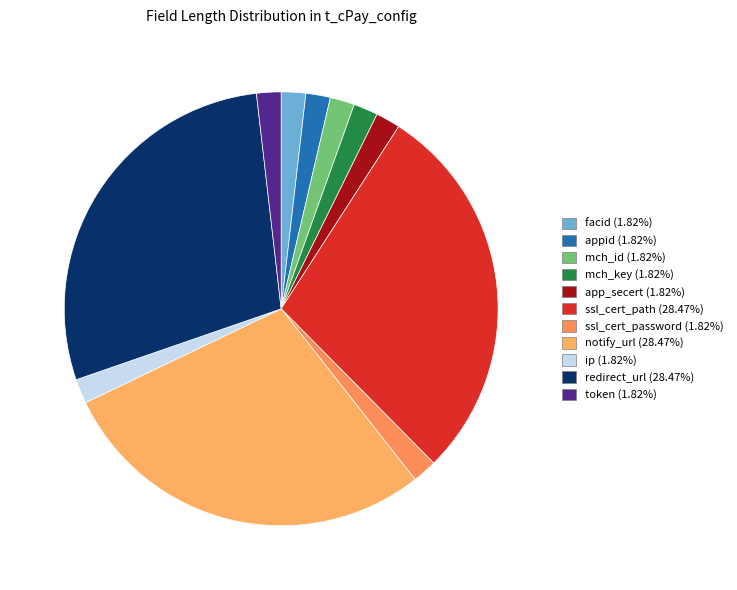

Do mch_id and redirect_url together represent more than half of the pie?

No